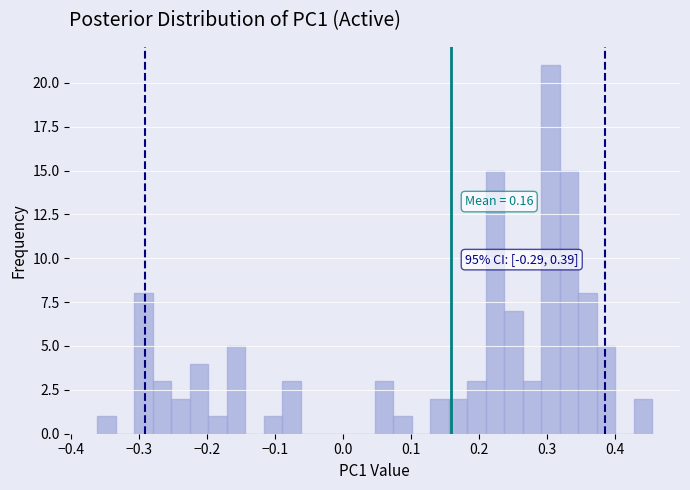

Around what value on the x-axis is the tallest bar? Give the approximate position of its centre, as read against the axis.

0.31